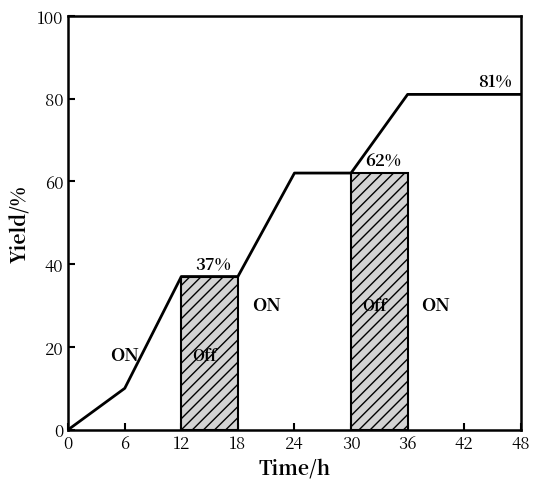

The chart shows a value of -42 at 0. True or false?

False